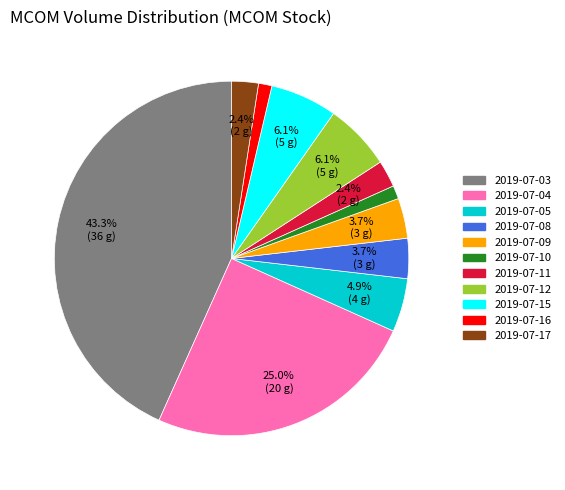

How many segments does this pie chart have?

11